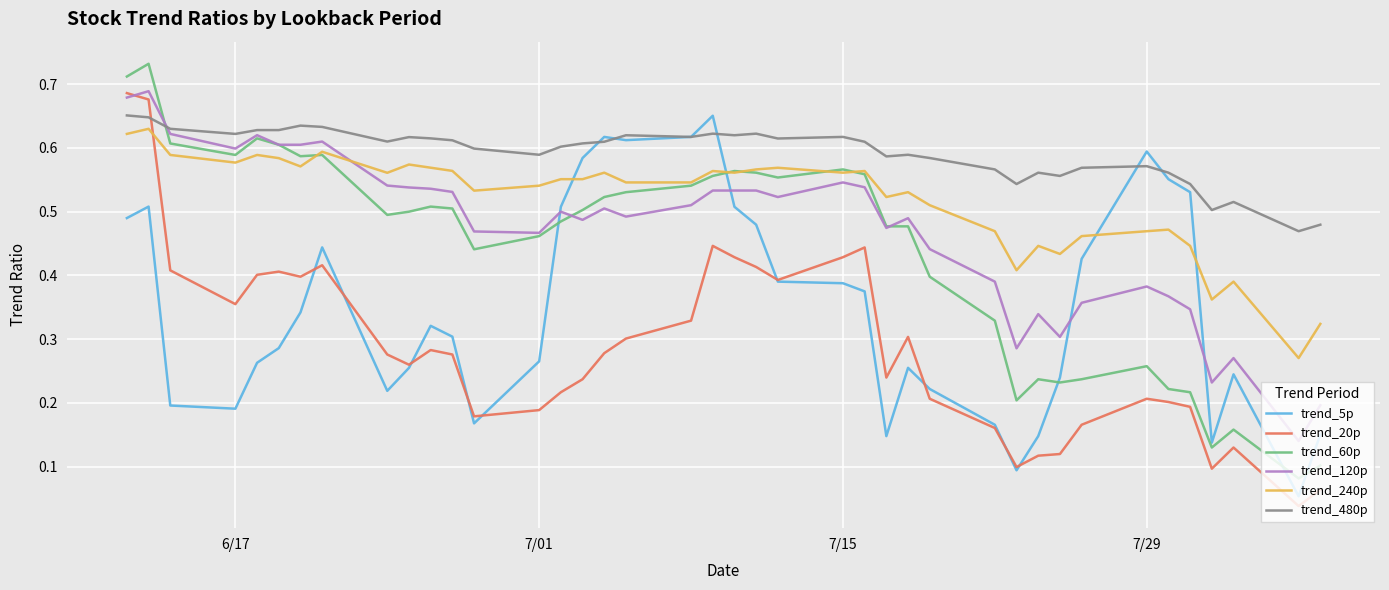

Which series has the largest total across all categories?

trend_480p